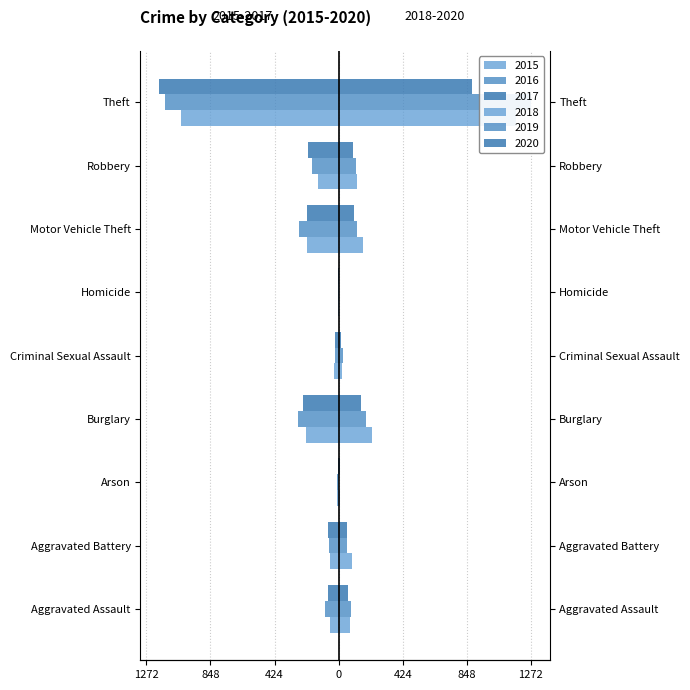

The value of 2015 at Homicide is -5. True or false?

True